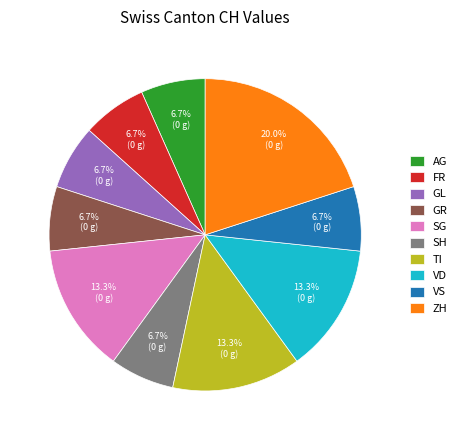

How many segments does this pie chart have?

10